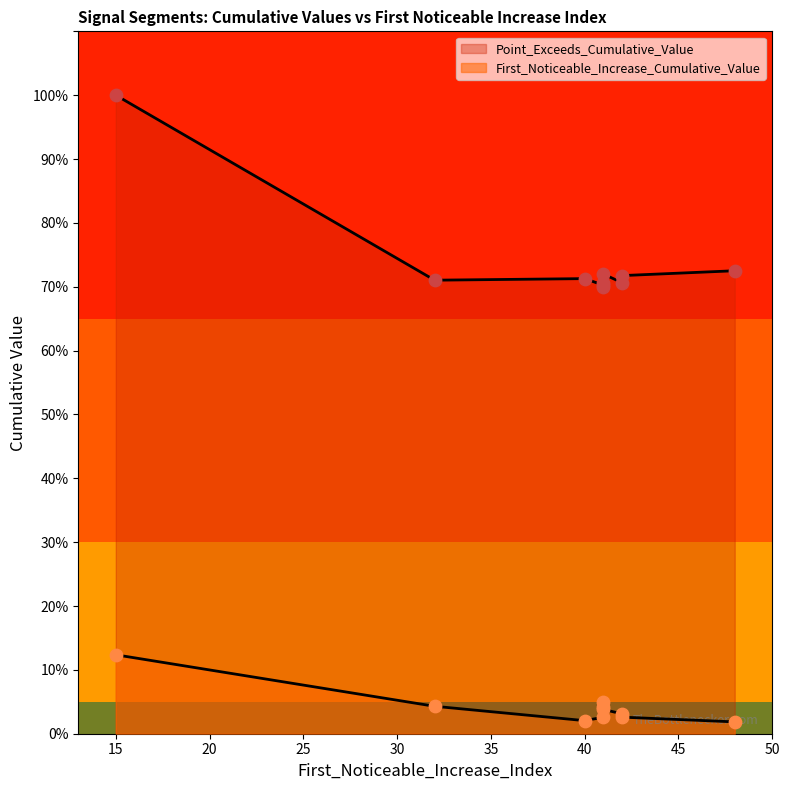

At how many categories does at least one series exceed 0?

10